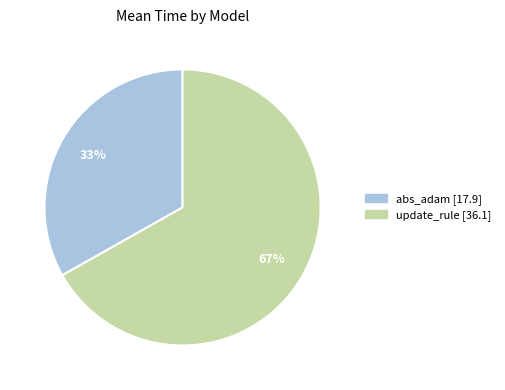

Which category accounts for the majority?

update_rule